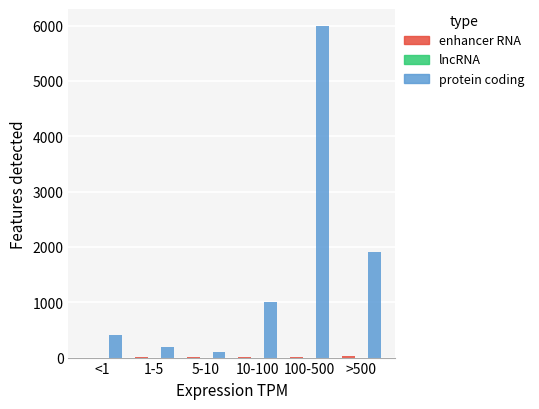

At which category is the sum across all series the highest?

100-500